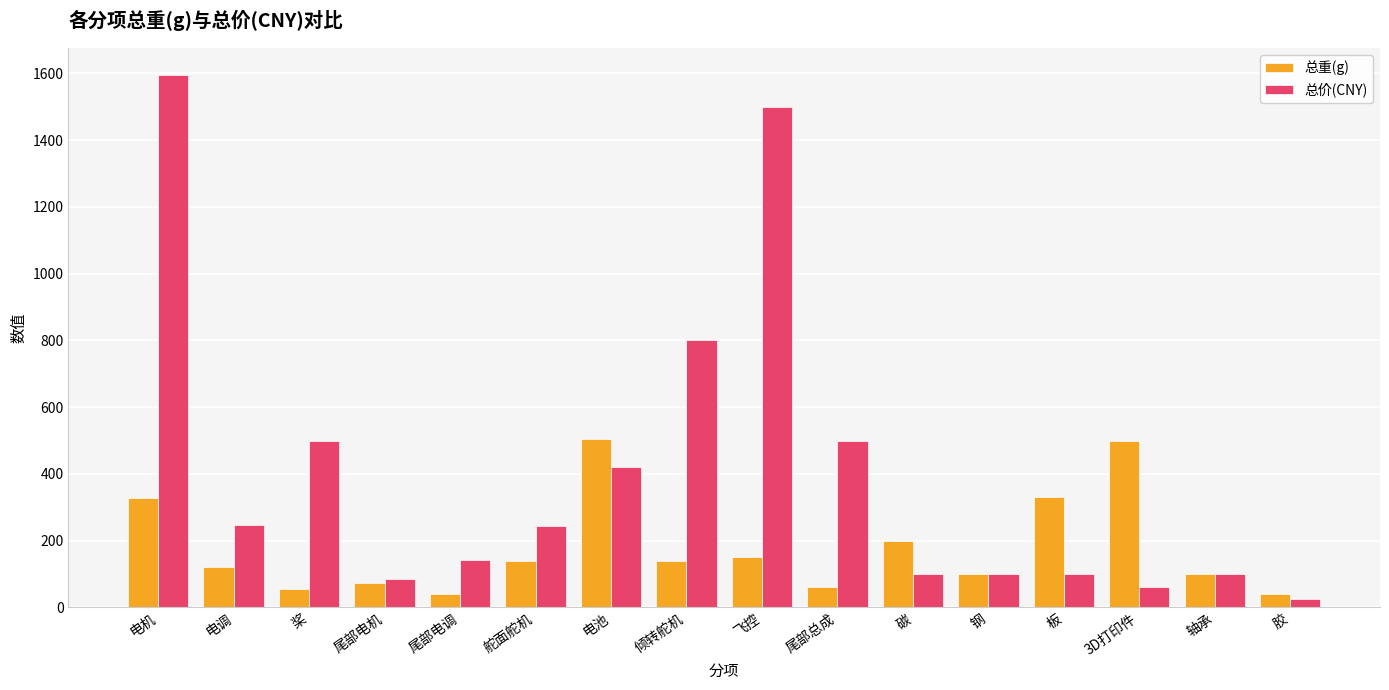

What is the sum of the 总价(CNY) values at 尾部电机 and 尾部总成?

585